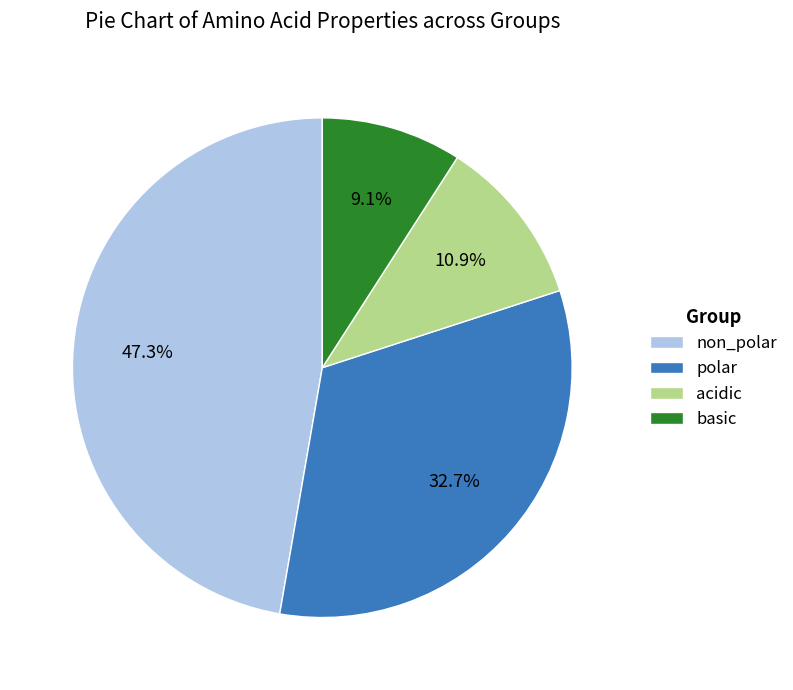

What portion of the pie excludes basic?

90.9%